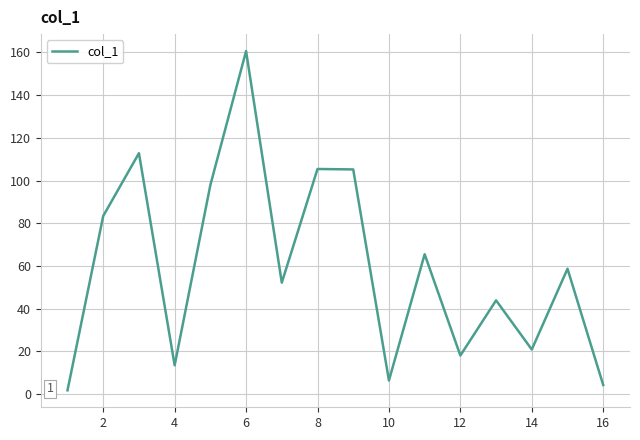

What is the maximum value shown in the chart?

160.6